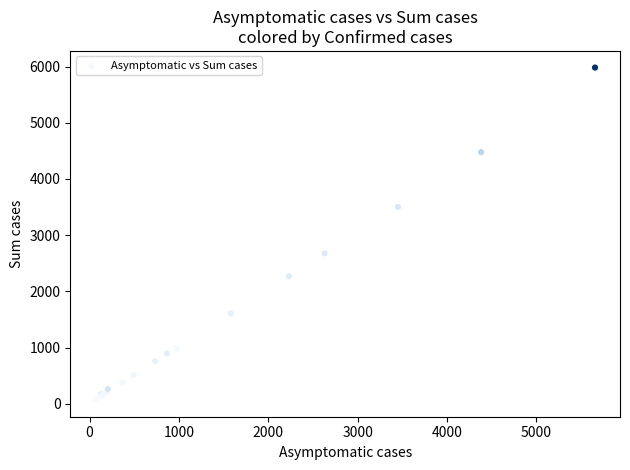

What Y value in the scatter plot is closest to 3023?

2676